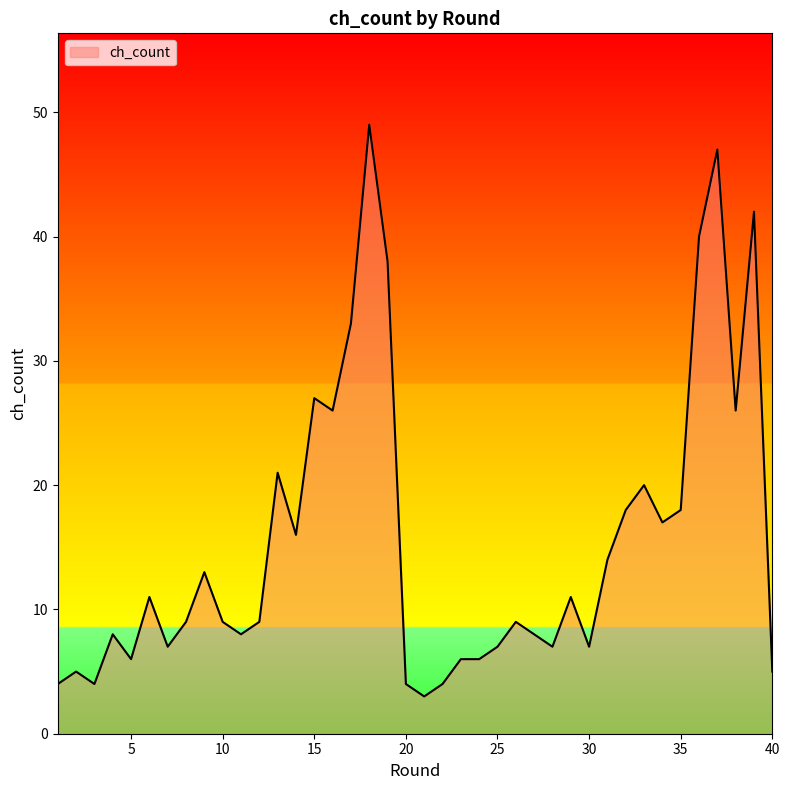

What is the greatest value displayed?

49